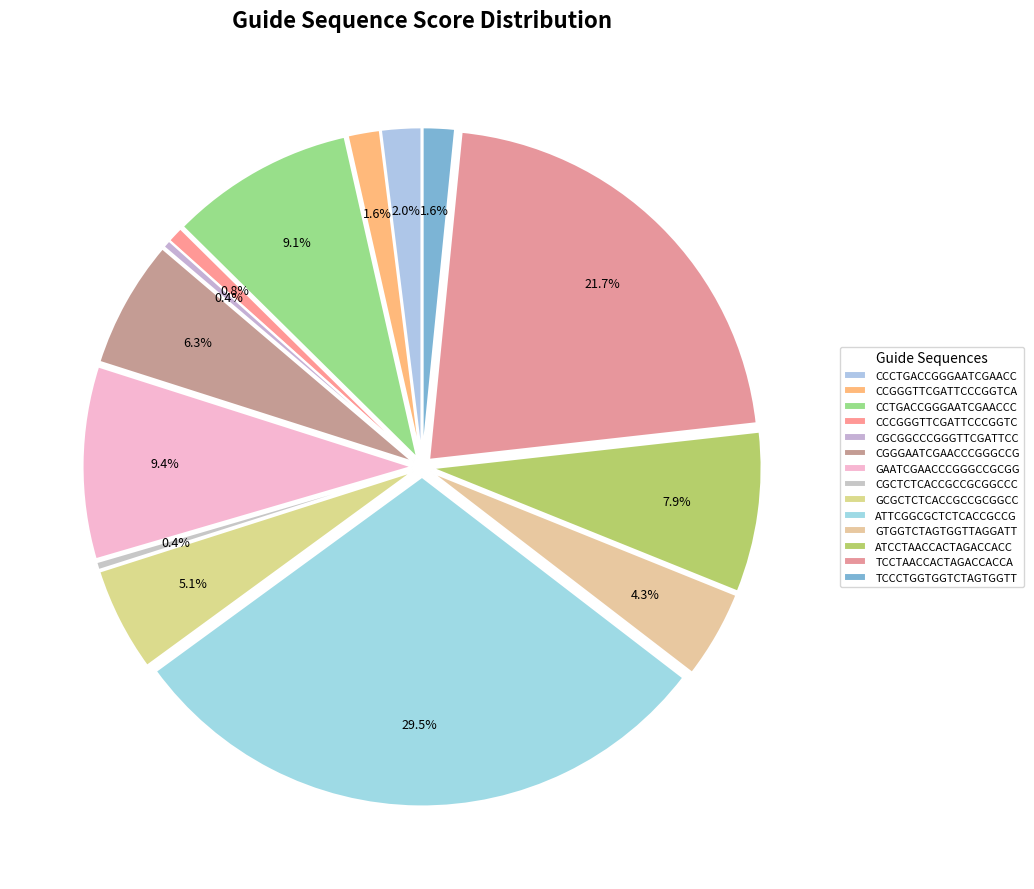

Does any single category account for the majority?

No